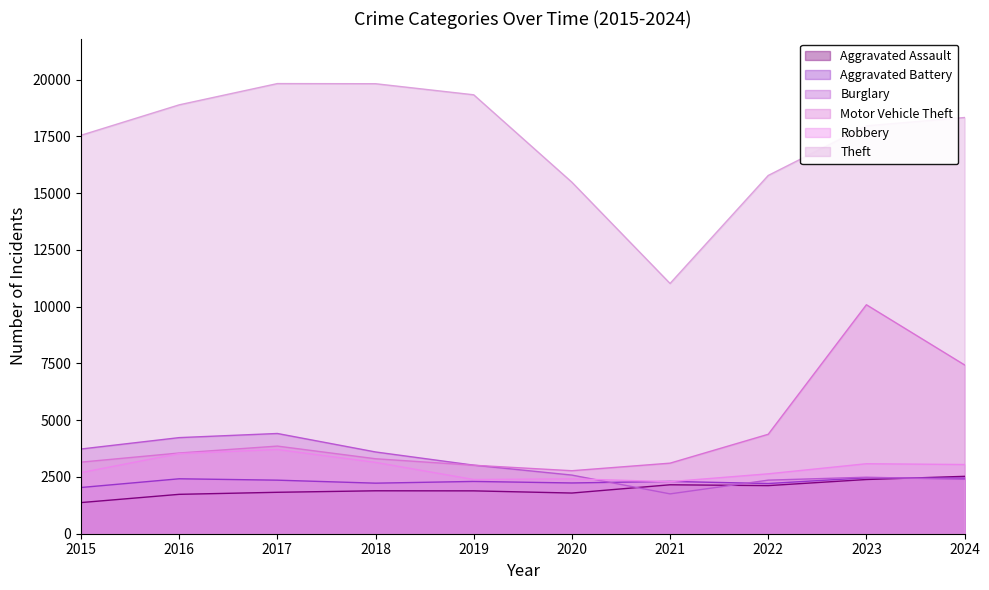

Which has a higher value, 2024 or 2016?

2024